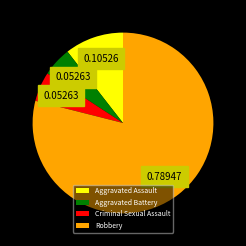

Which category accounts for the majority?

Robbery